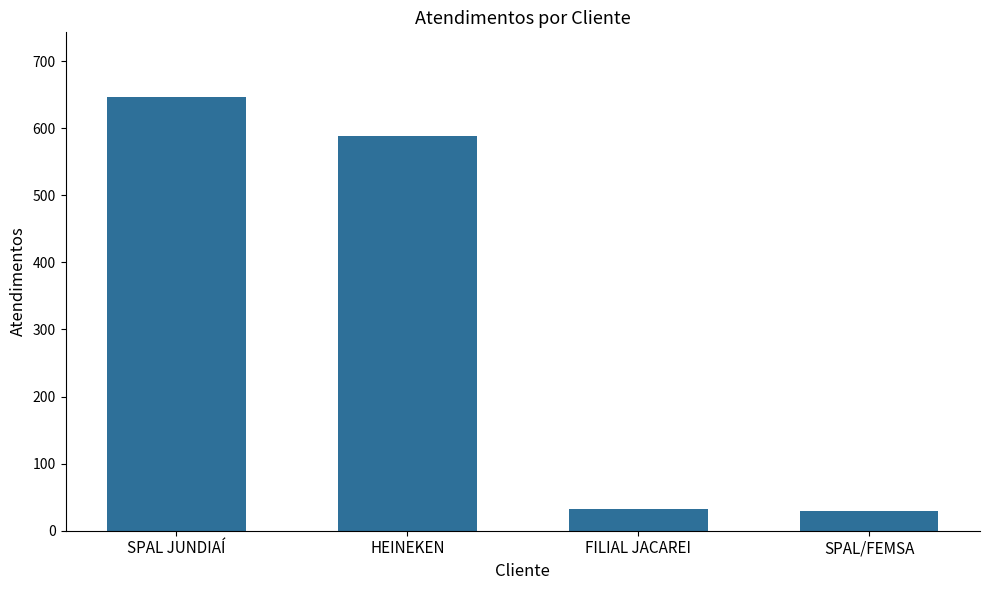

What is the maximum value shown in the chart?

646